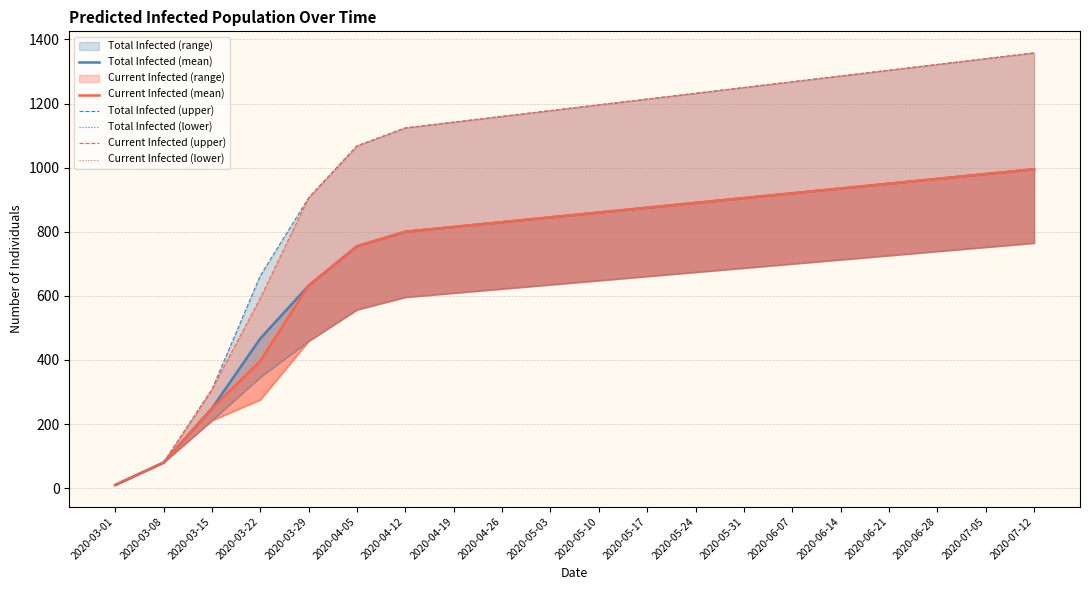

Reading left to right, list all the values displayed in this chart.

Total Infected (mean): 2020-03-01=10	2020-03-08=80	2020-03-15=249	2020-03-22=467	2020-03-29=632	2020-04-05=755	2020-04-12=800	2020-04-19=815	2020-04-26=830	2020-05-03=845	2020-05-10=860	2020-05-17=875	2020-05-24=890	2020-05-31=905	2020-06-07=920	2020-06-14=935	2020-06-21=950	2020-06-28=965	2020-07-05=980	2020-07-12=995
Current Infected (mean): 2020-03-01=10	2020-03-08=80	2020-03-15=249	2020-03-22=397	2020-03-29=632	2020-04-05=755	2020-04-12=800	2020-04-19=815	2020-04-26=830	2020-05-03=845	2020-05-10=860	2020-05-17=875	2020-05-24=890	2020-05-31=905	2020-06-07=920	2020-06-14=935	2020-06-21=950	2020-06-28=965	2020-07-05=980	2020-07-12=995
Total Infected (upper): 2020-03-01=10	2020-03-08=80	2020-03-15=308	2020-03-22=663	2020-03-29=906	2020-04-05=1068	2020-04-12=1124	2020-04-19=1142	2020-04-26=1160	2020-05-03=1178	2020-05-10=1196	2020-05-17=1214	2020-05-24=1232	2020-05-31=1250	2020-06-07=1268	2020-06-14=1286	2020-06-21=1304	2020-06-28=1322	2020-07-05=1340	2020-07-12=1358
Total Infected (lower): 2020-03-01=10	2020-03-08=80	2020-03-15=211	2020-03-22=346	2020-03-29=459	2020-04-05=557	2020-04-12=596	2020-04-19=609	2020-04-26=622	2020-05-03=635	2020-05-10=648	2020-05-17=661	2020-05-24=674	2020-05-31=687	2020-06-07=700	2020-06-14=713	2020-06-21=726	2020-06-28=739	2020-07-05=752	2020-07-12=765
Current Infected (upper): 2020-03-01=10	2020-03-08=80	2020-03-15=308	2020-03-22=593	2020-03-29=906	2020-04-05=1068	2020-04-12=1124	2020-04-19=1142	2020-04-26=1160	2020-05-03=1178	2020-05-10=1196	2020-05-17=1214	2020-05-24=1232	2020-05-31=1250	2020-06-07=1268	2020-06-14=1286	2020-06-21=1304	2020-06-28=1322	2020-07-05=1340	2020-07-12=1358
Current Infected (lower): 2020-03-01=10	2020-03-08=80	2020-03-15=211	2020-03-22=276	2020-03-29=459	2020-04-05=557	2020-04-12=596	2020-04-19=609	2020-04-26=622	2020-05-03=635	2020-05-10=648	2020-05-17=661	2020-05-24=674	2020-05-31=687	2020-06-07=700	2020-06-14=713	2020-06-21=726	2020-06-28=739	2020-07-05=752	2020-07-12=765